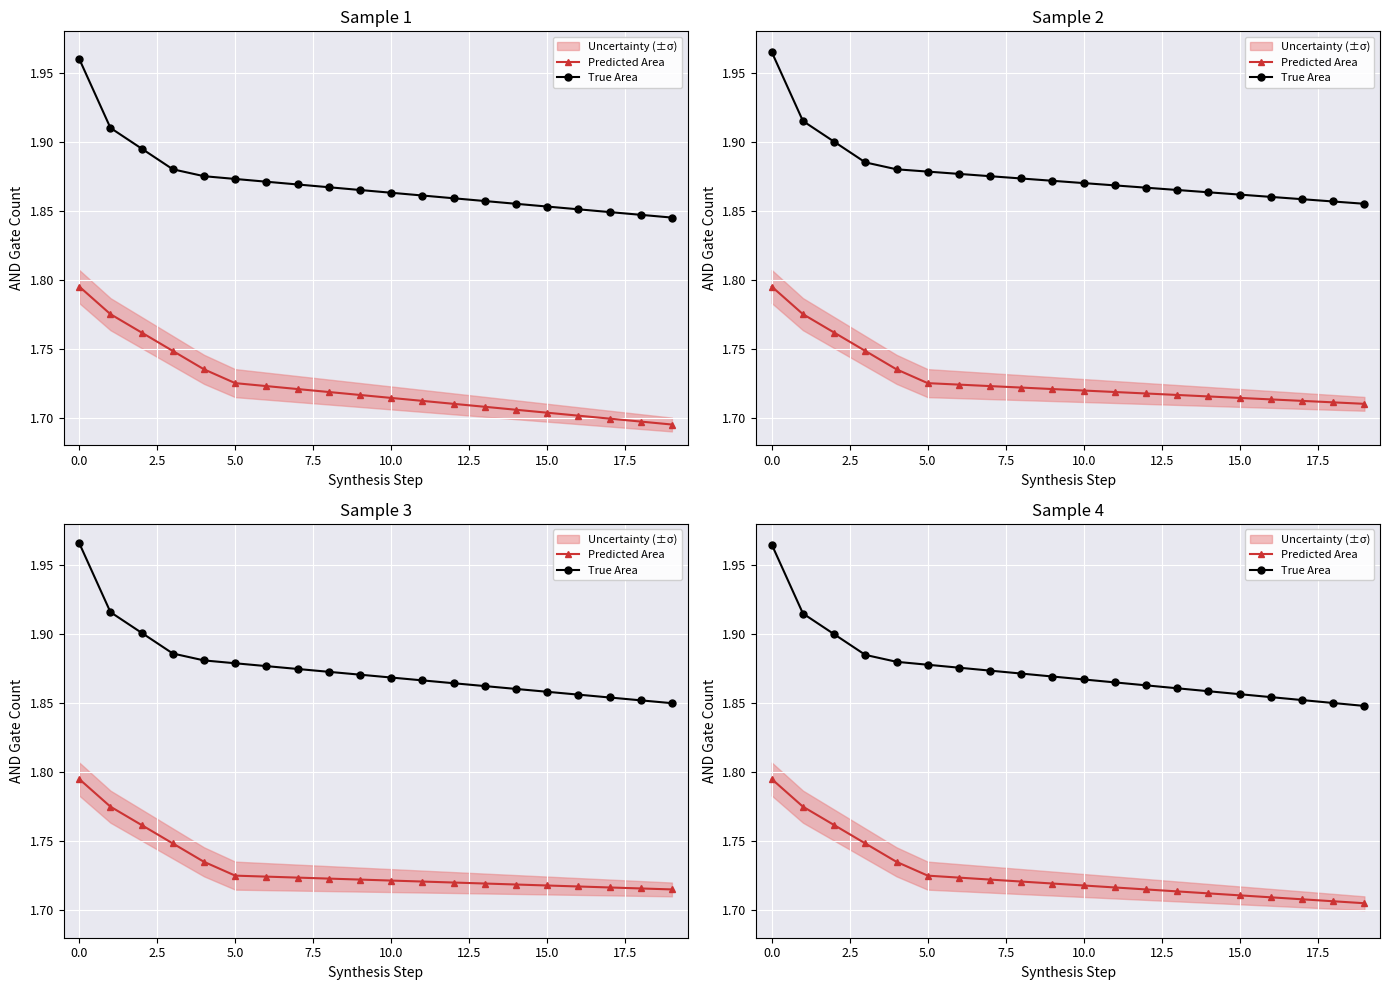

Which series changed the most between −2.5 and 12?

True Area